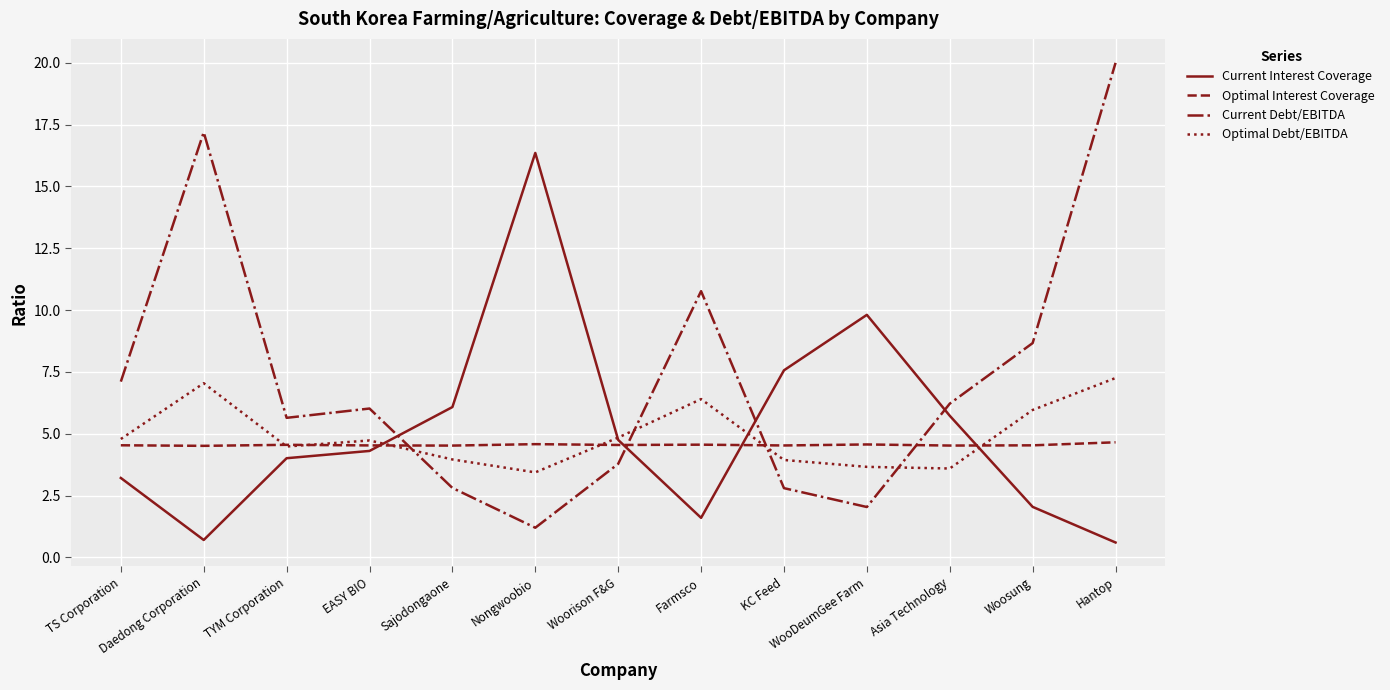

True or false: Current Debt/EBITDA and Optimal Debt/EBITDA intersect in this chart.

True